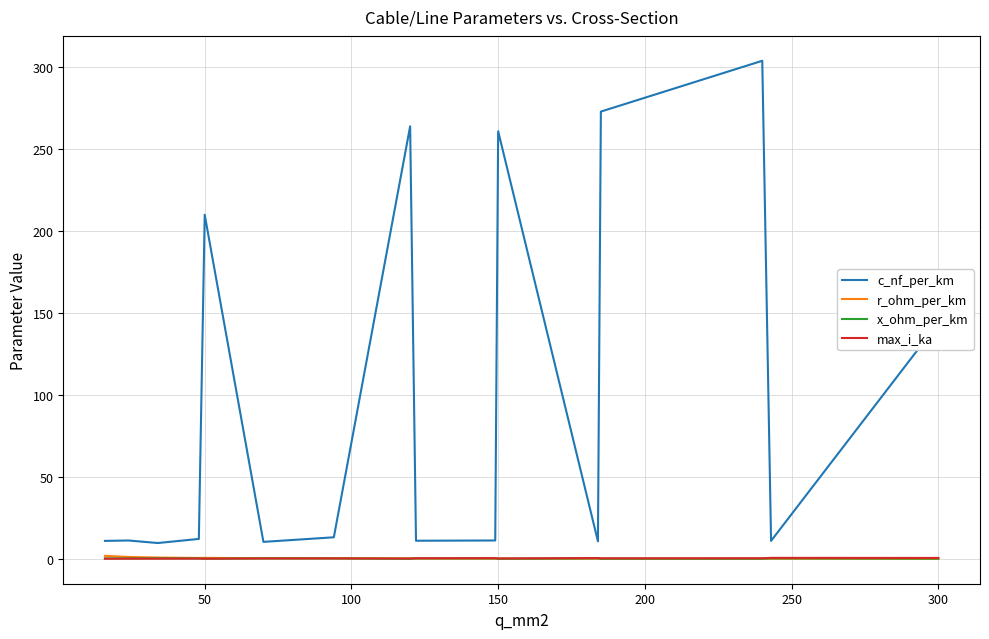

What is the highest value of the r_ohm_per_km series?

1.9